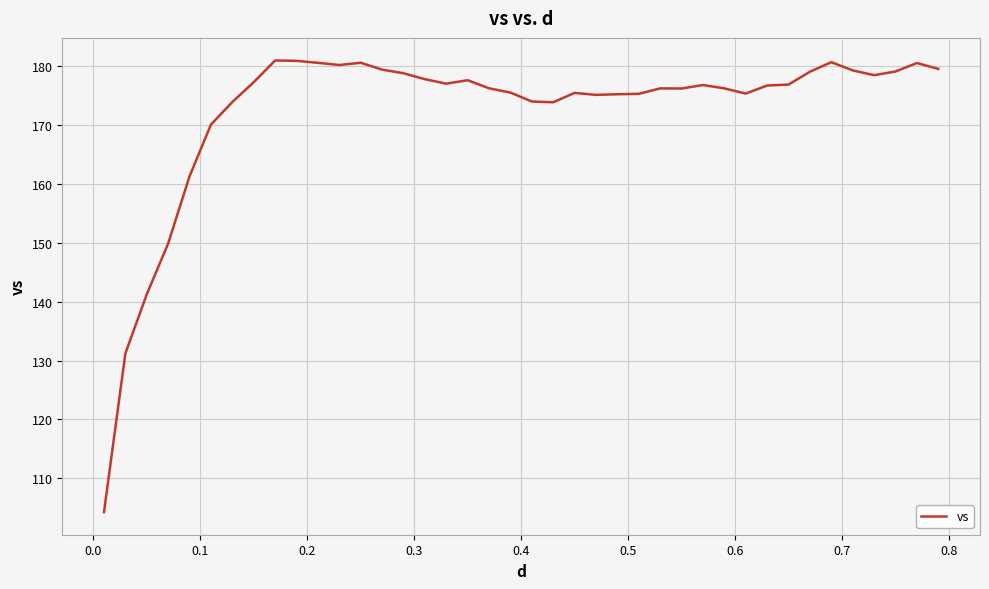

What is the smallest value displayed?

104.3